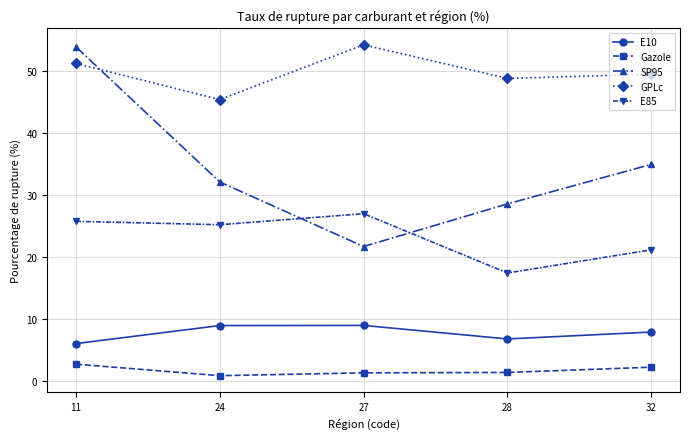

Which series changed the most between 24 and 28?

E85